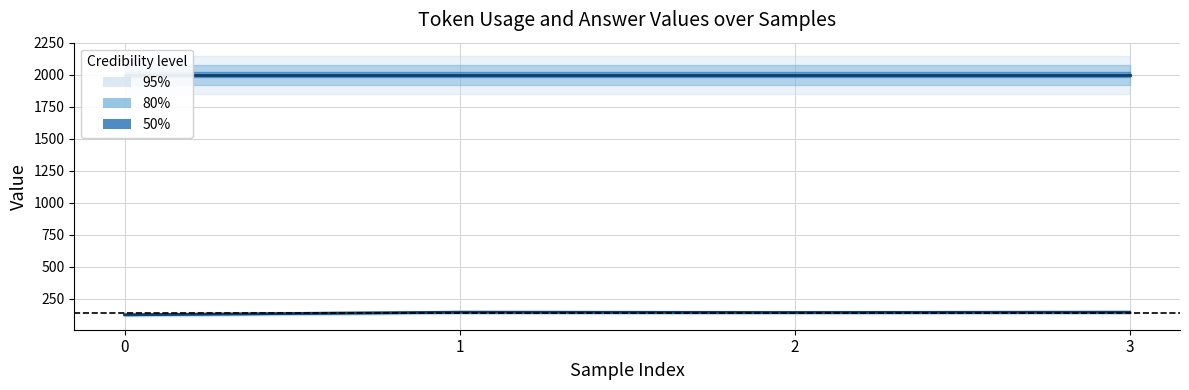

List the labels in order of value, largest first.

1, 3, 2, 0